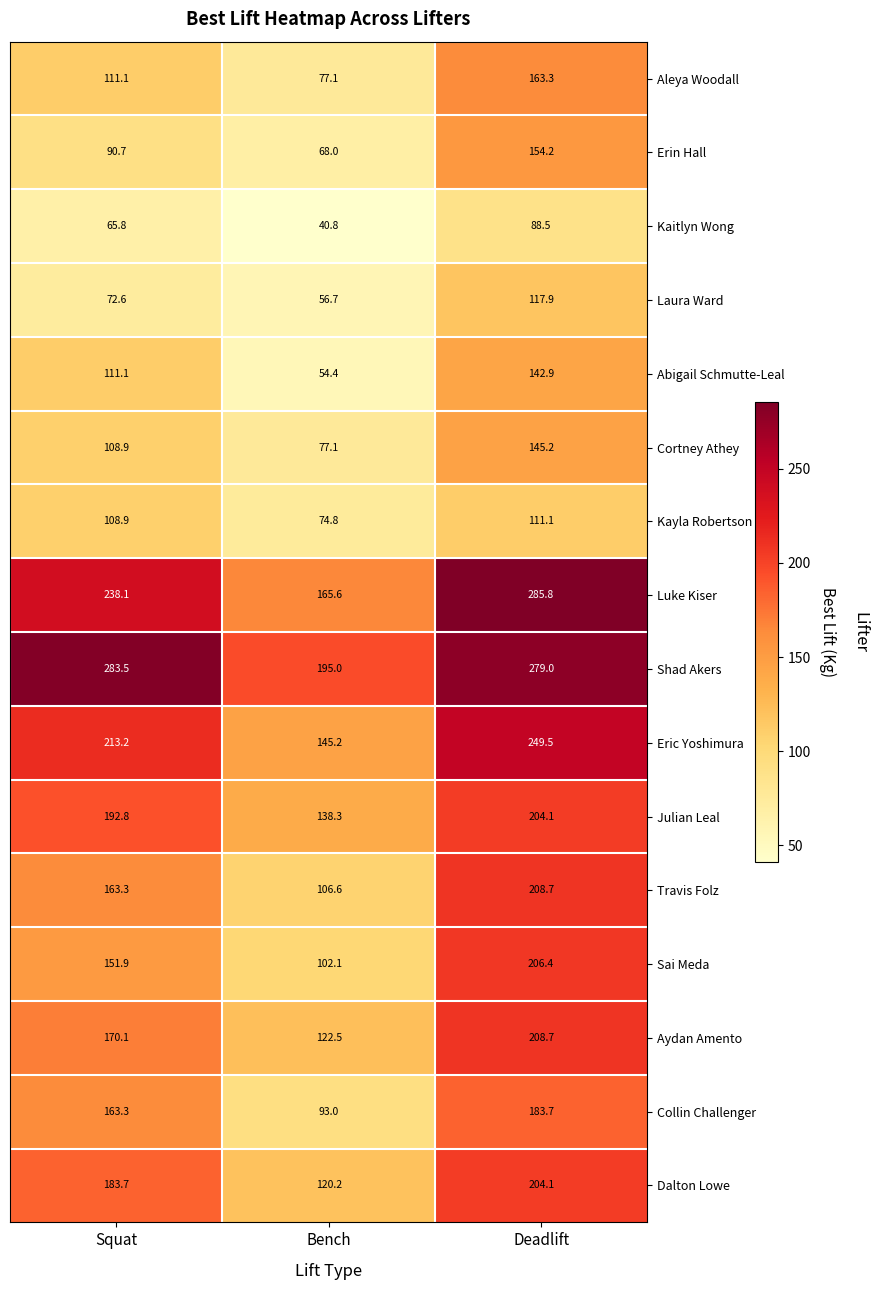

At which category is the sum across all series the highest?

Deadlift